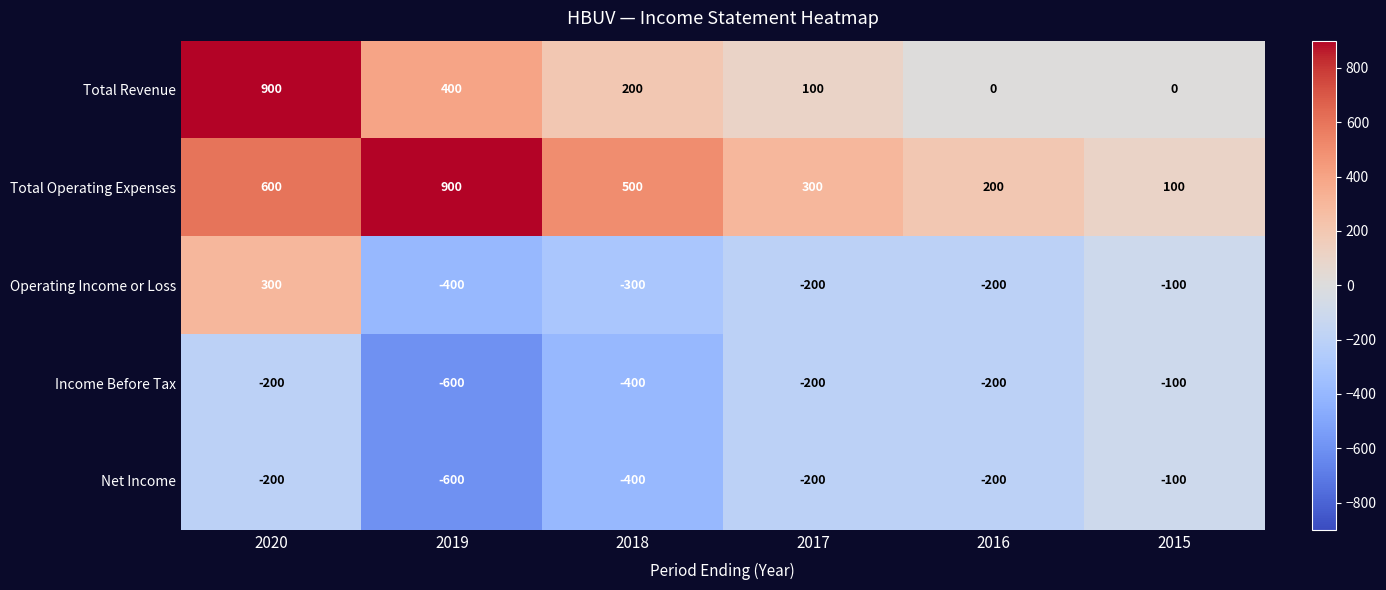

What is the spread (max minus min) of values at 2017?

500